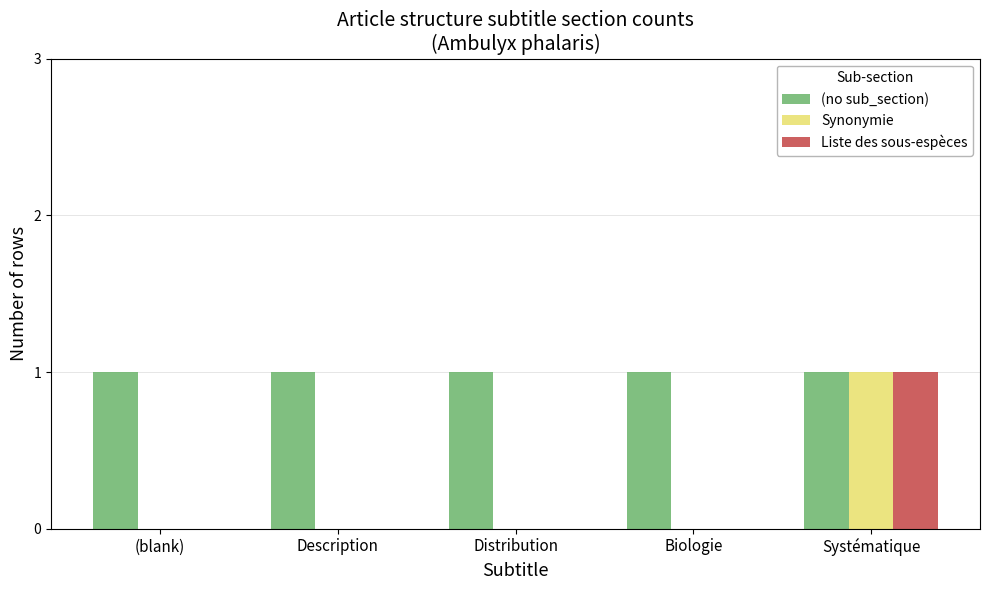

At which label does Synonymie reach its peak?

Systématique